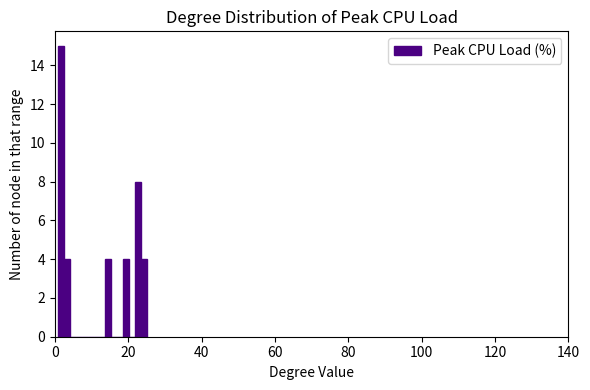

Read against the x-axis, roughly where is the centre of the tallest bar?

2